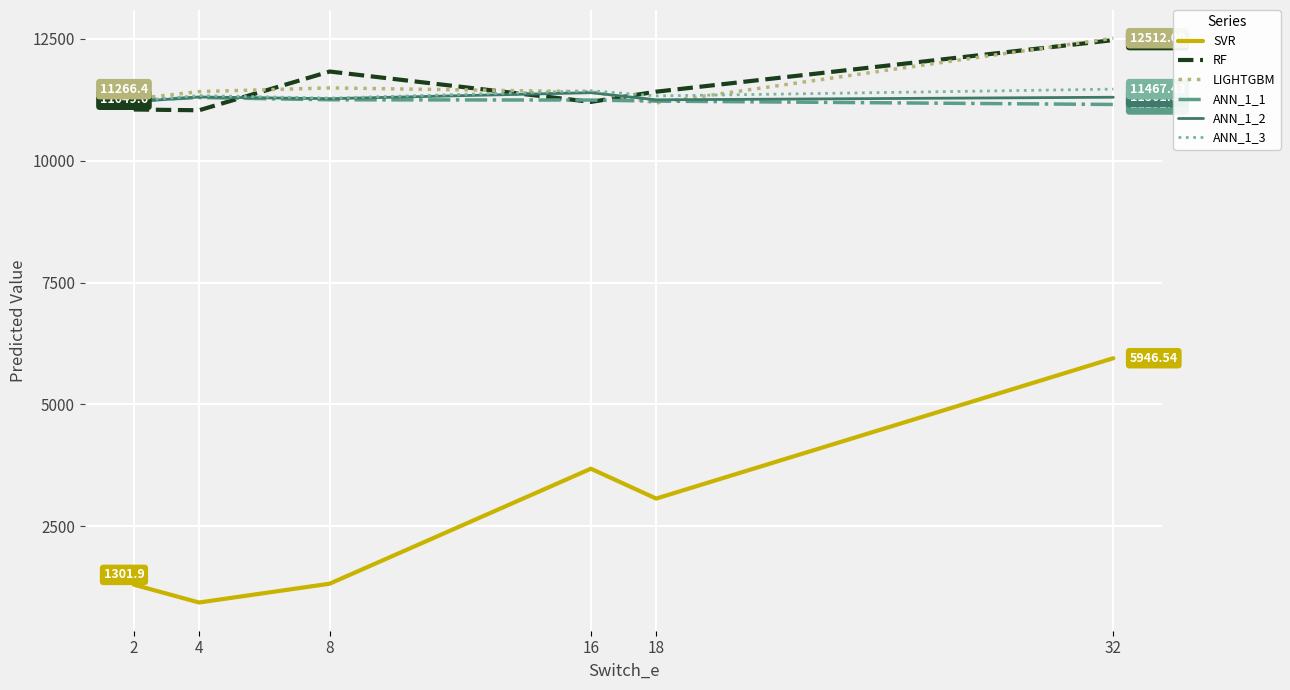

What is the total value across all series at 2?

57283.7